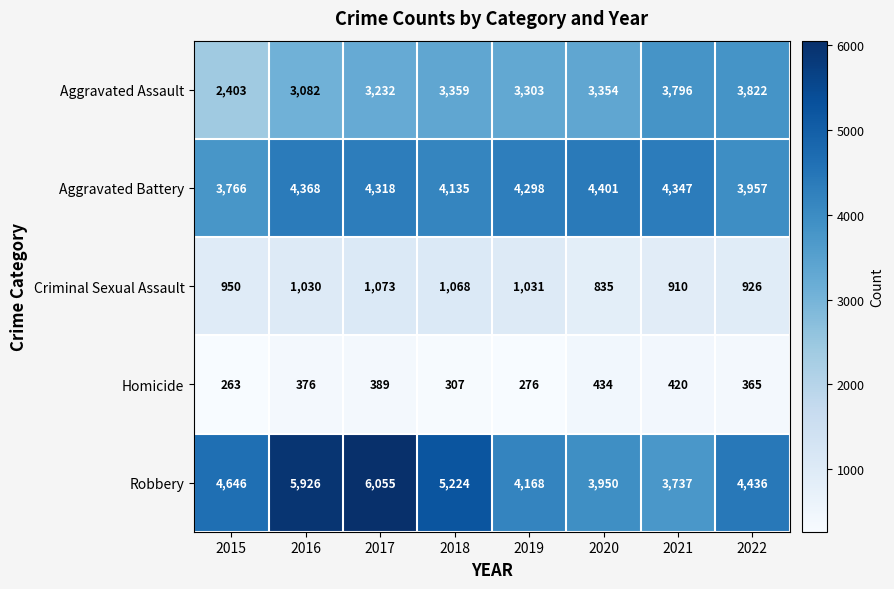

Rank the series by their maximum value, from highest to lowest.

Robbery, Aggravated Battery, Aggravated Assault, Criminal Sexual Assault, Homicide